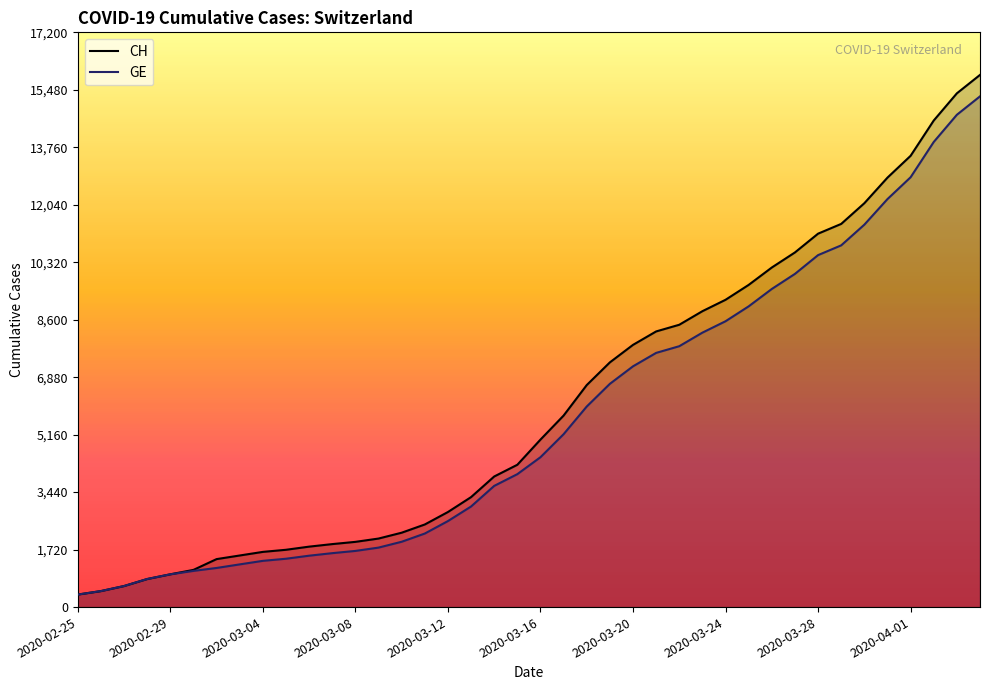

Is it true that CH equals 1652 at 2020-03-04?

True